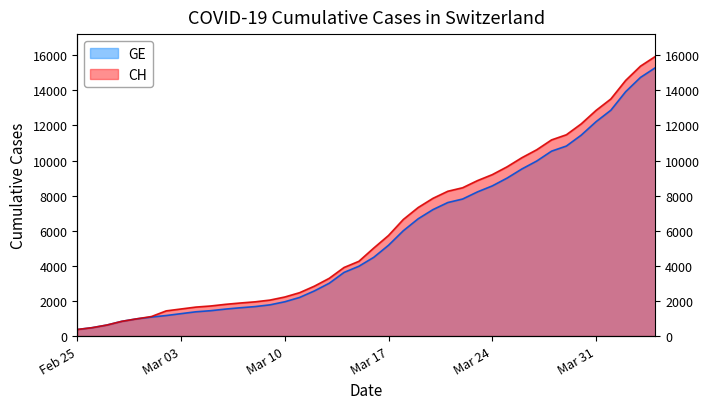

What is the sum of all GE values?

225656